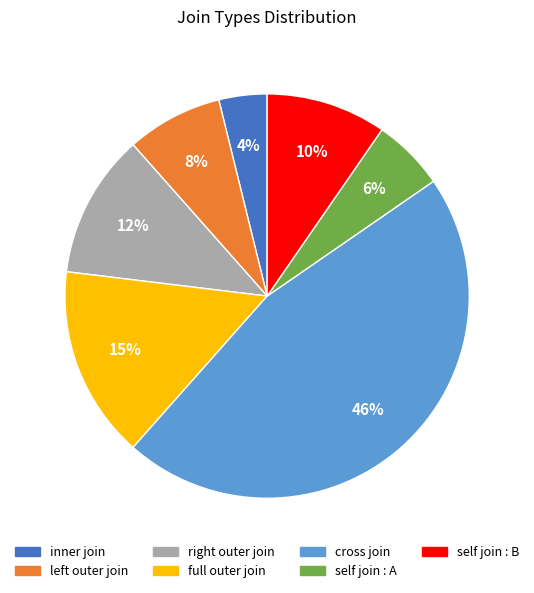

Is it true that self join : A is 6% of the pie?

True